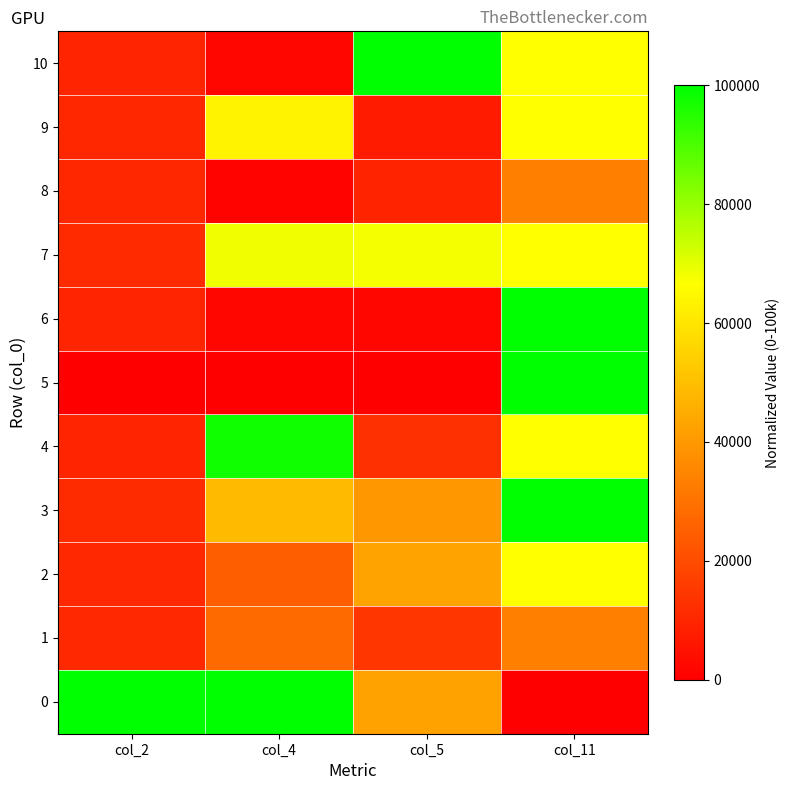

At which category is the sum across all series the highest?

col_11